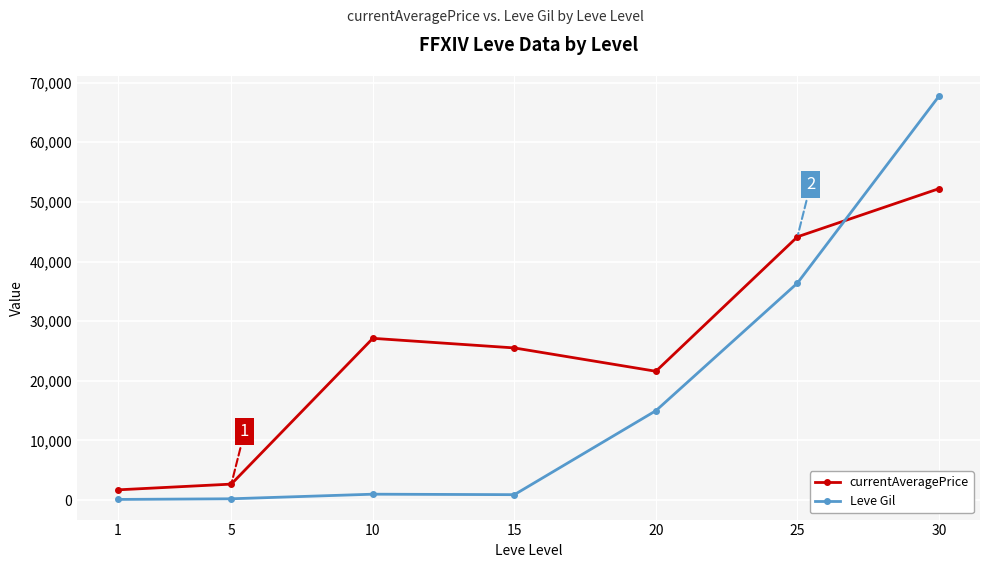

Between 5 and 15, which series saw the biggest shift?

currentAveragePrice